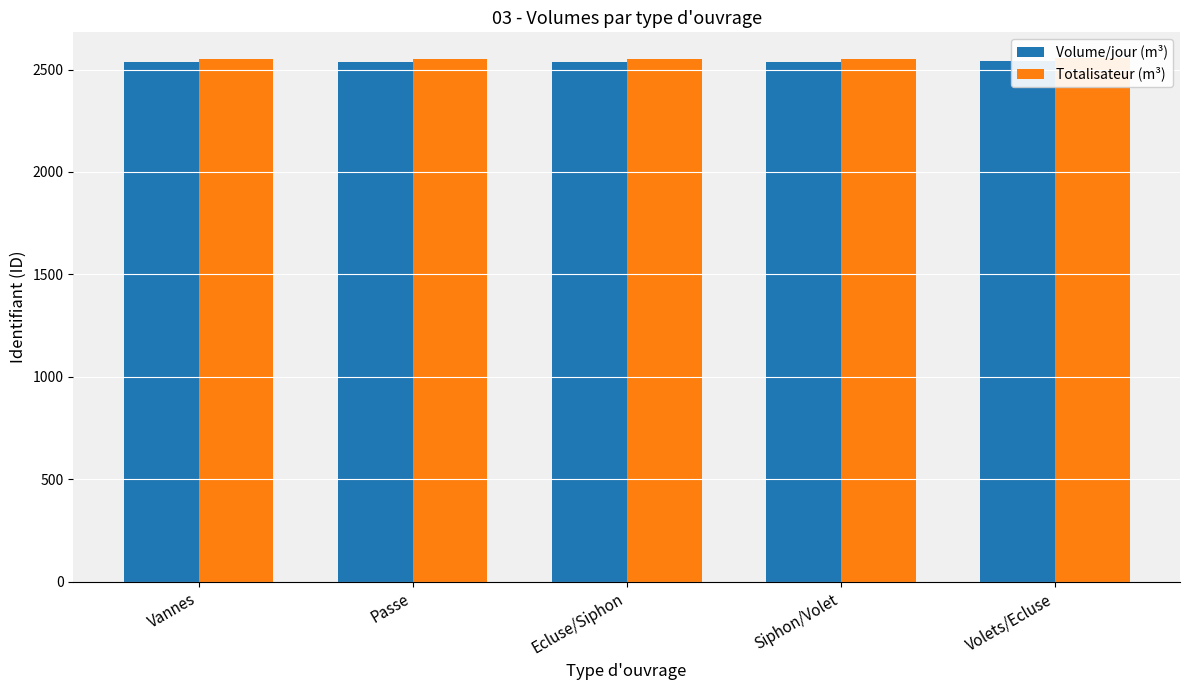

The Volume/jour (m³) series shows 2536 at Vannes. True or false?

True